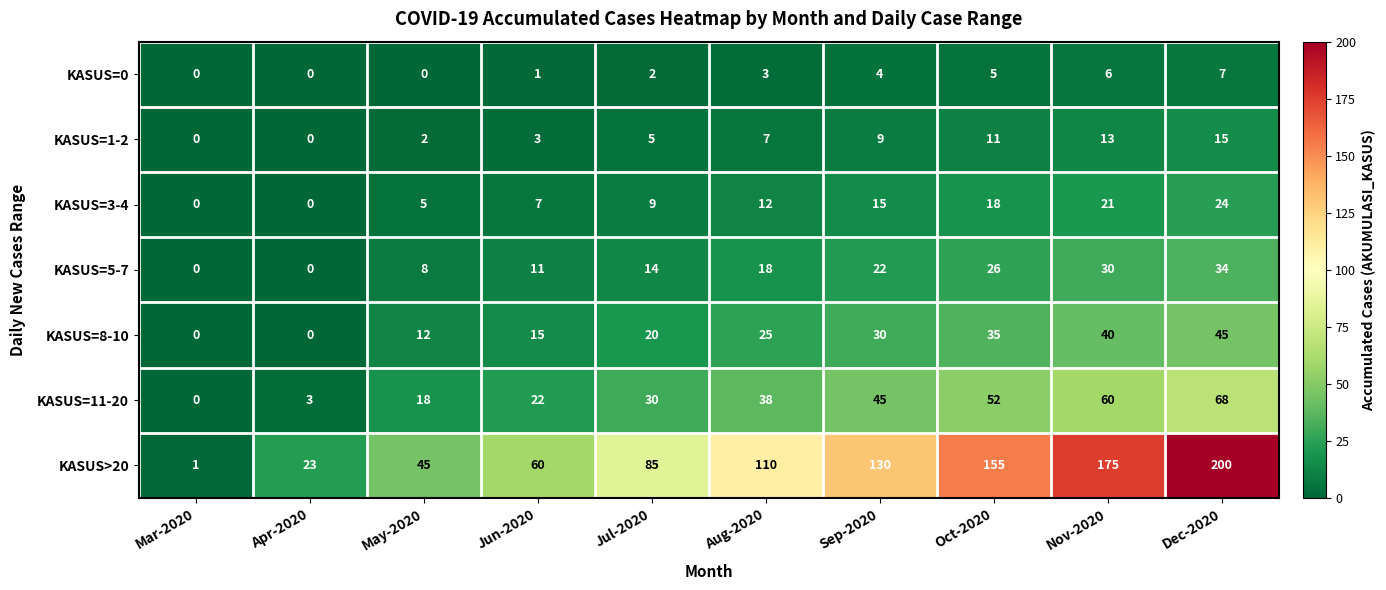

Rank the series at Oct-2020 from lowest to highest value.

KASUS=0, KASUS=1-2, KASUS=3-4, KASUS=5-7, KASUS=8-10, KASUS=11-20, KASUS>20